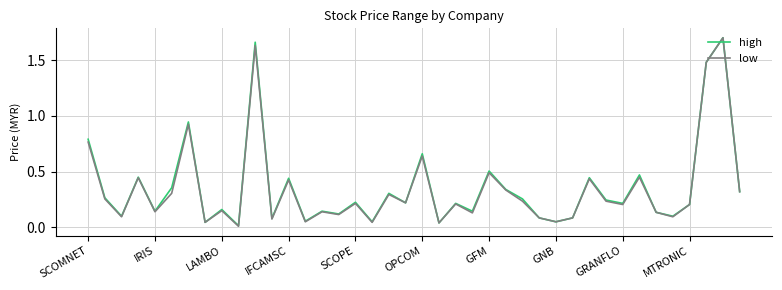

List the series in order of their overall mean, highest first.

high, low